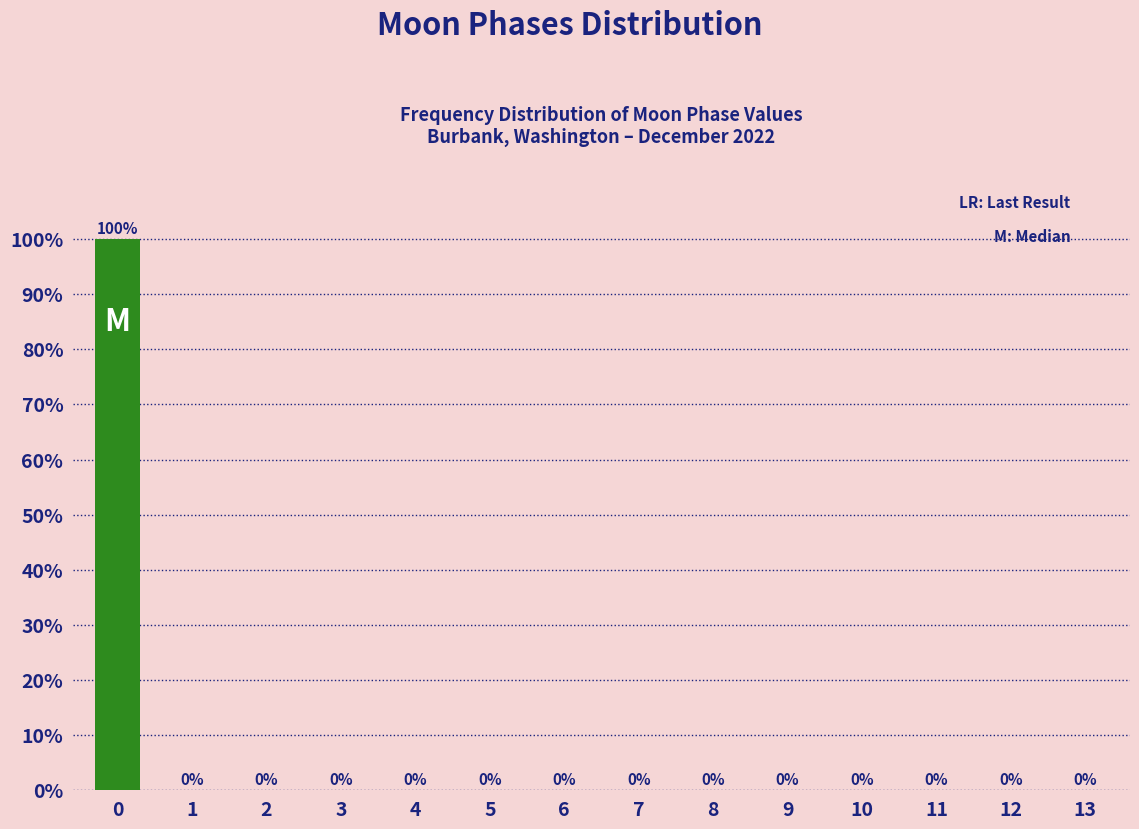

Reading right to left, list all the values displayed in this chart.

13=0	12=0	11=0	10=0	9=0	8=0	7=0	6=0	5=0	4=0	3=0	2=0	1=0	0=100